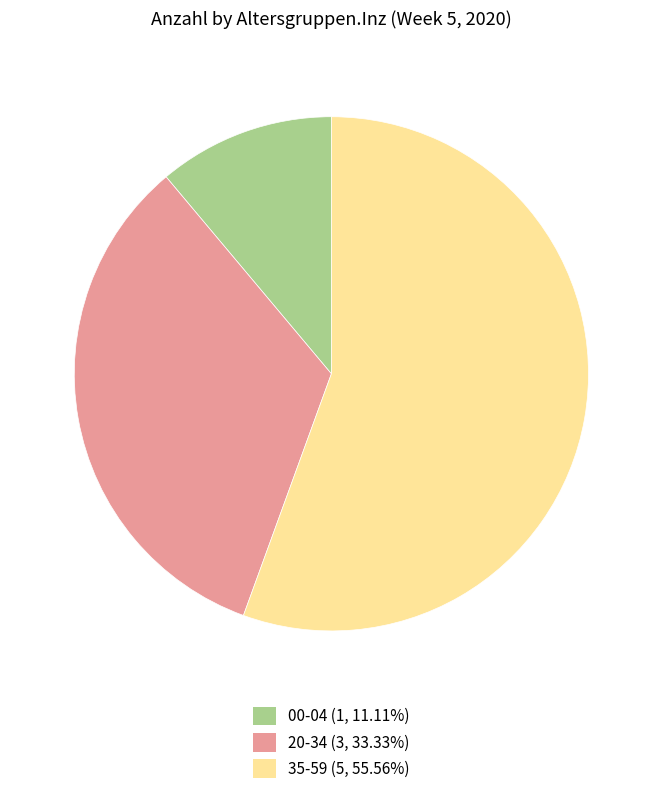

Is there any slice that represents more than half of the pie?

Yes